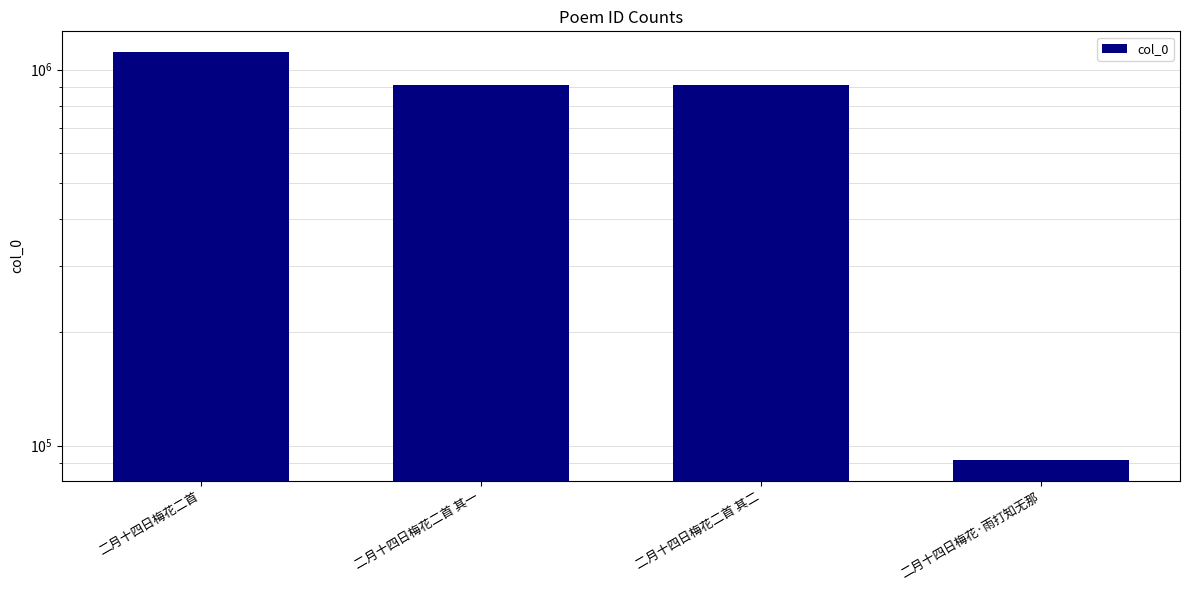

Reading left to right, list all the values displayed in this chart.

1115292	911822	911821	91572